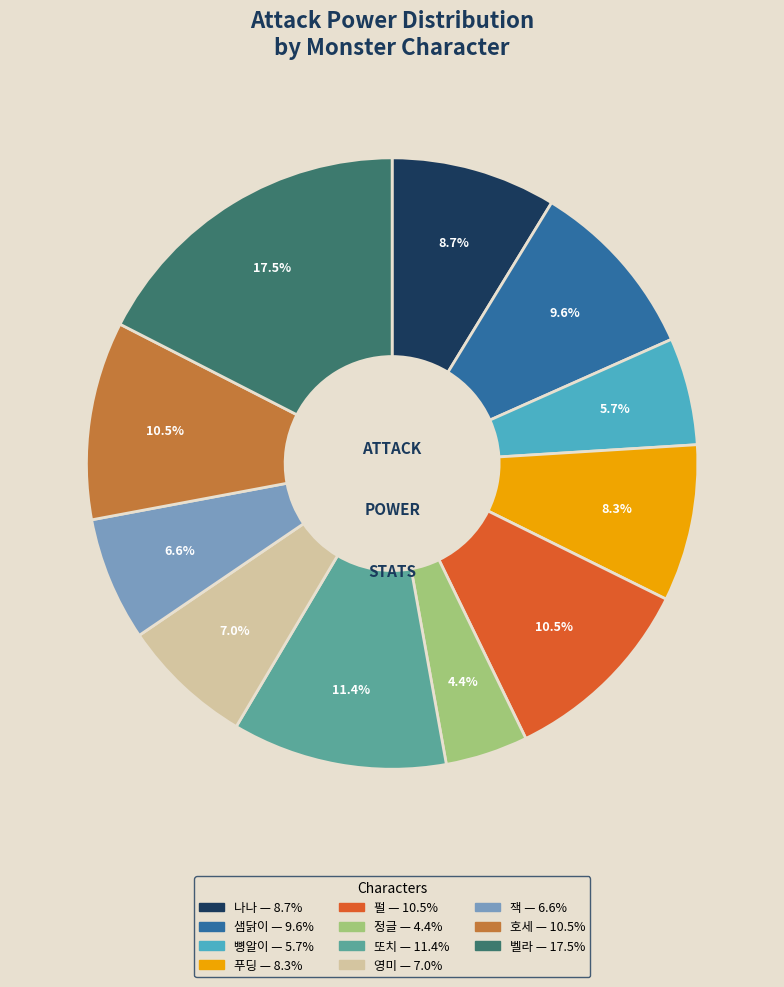

Does any single category account for the majority?

No